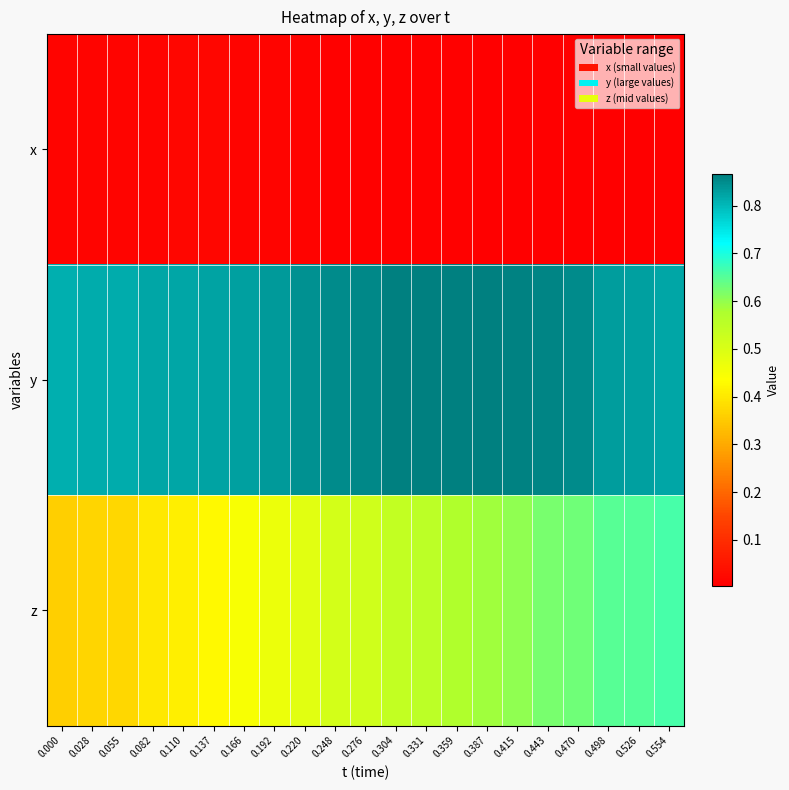

Which series has the largest range (max minus min)?

z